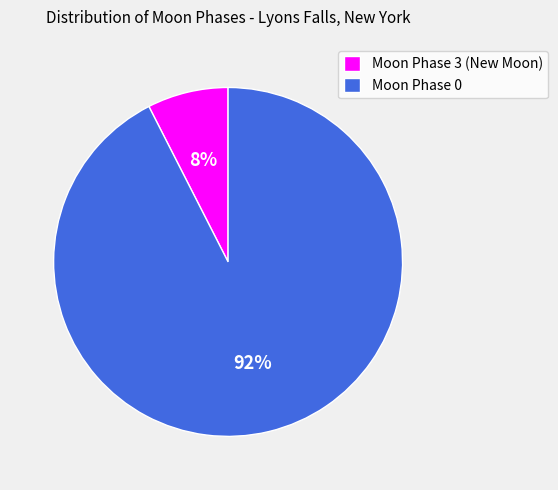

Do Moon Phase 0 and Moon Phase 3 (New Moon) together represent more than half of the pie?

Yes